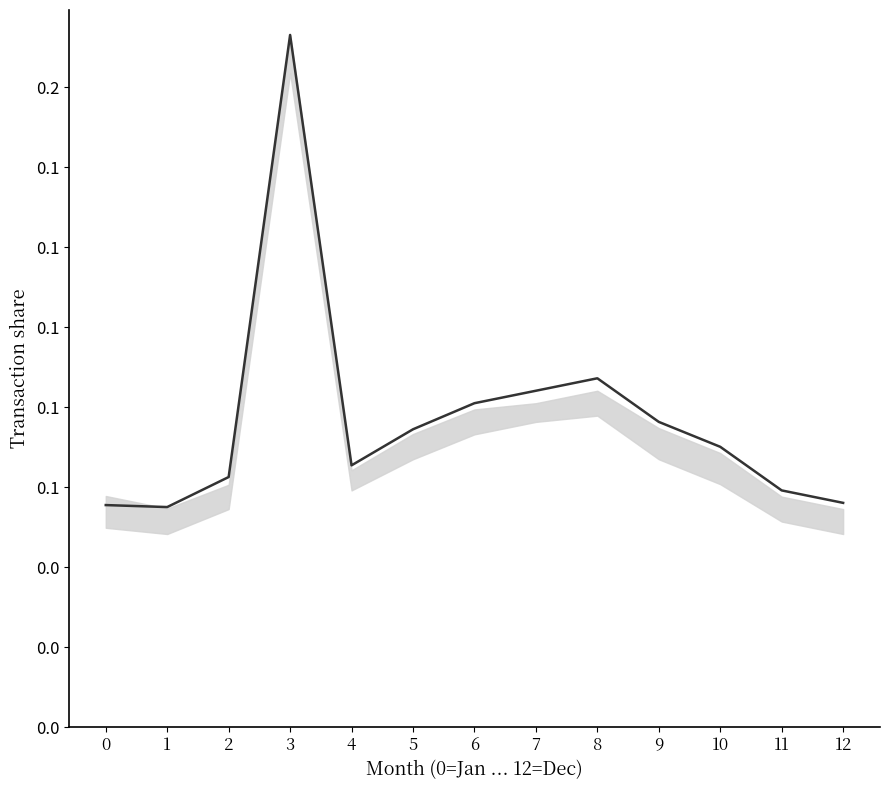

What is the value of the 7th point from the left?

0.1